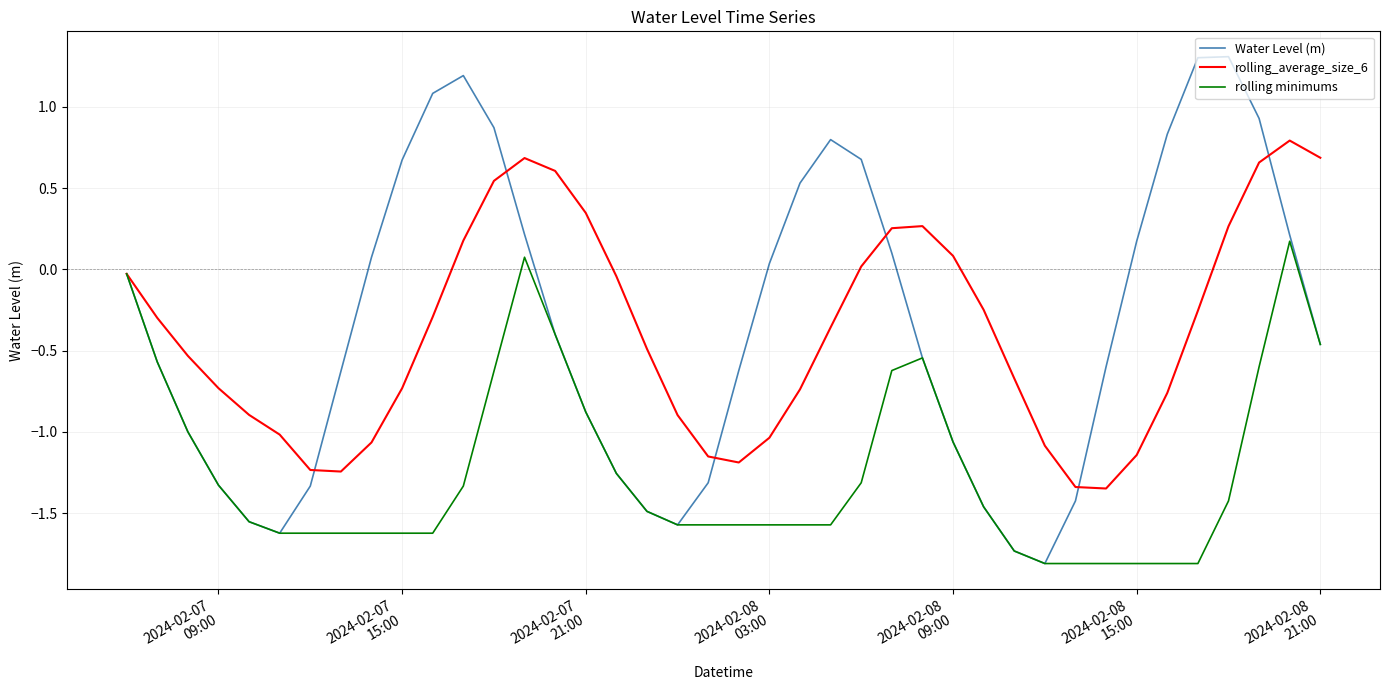

What is the greatest value displayed?

1.3